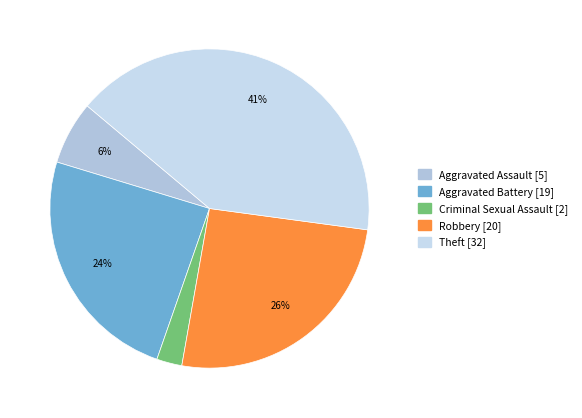

Does any single category account for the majority?

No